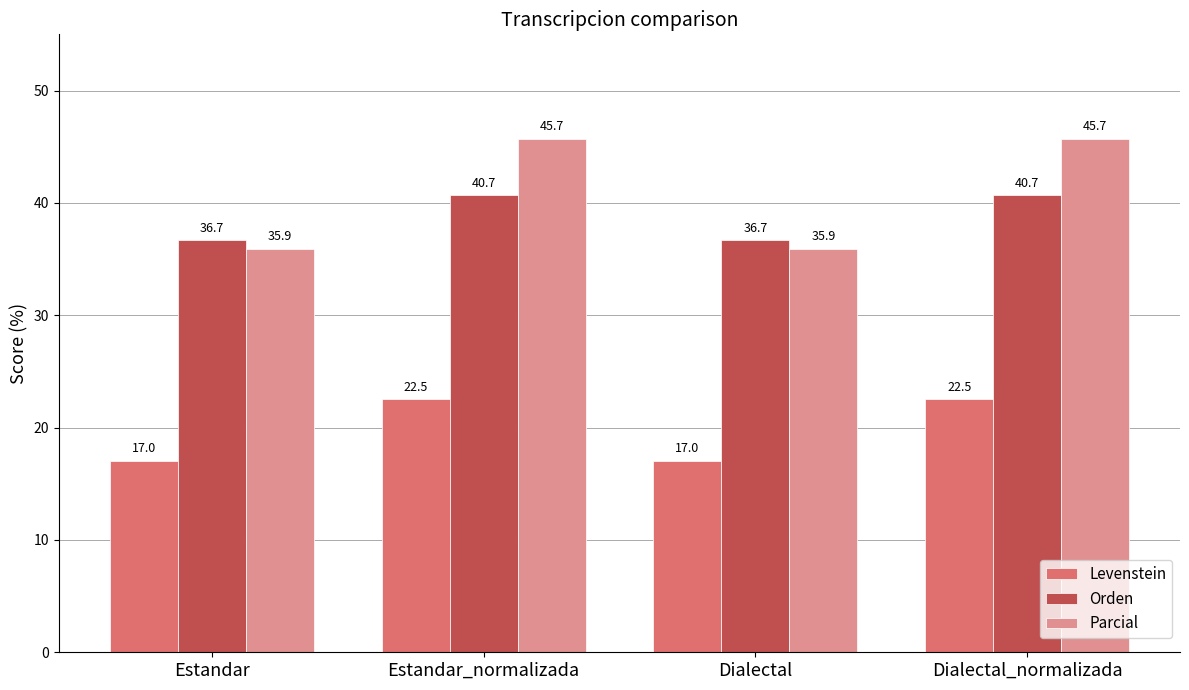

Is the value of Levenstein at Estandar_normalizada greater than the value of Orden at Dialectal_normalizada?

No